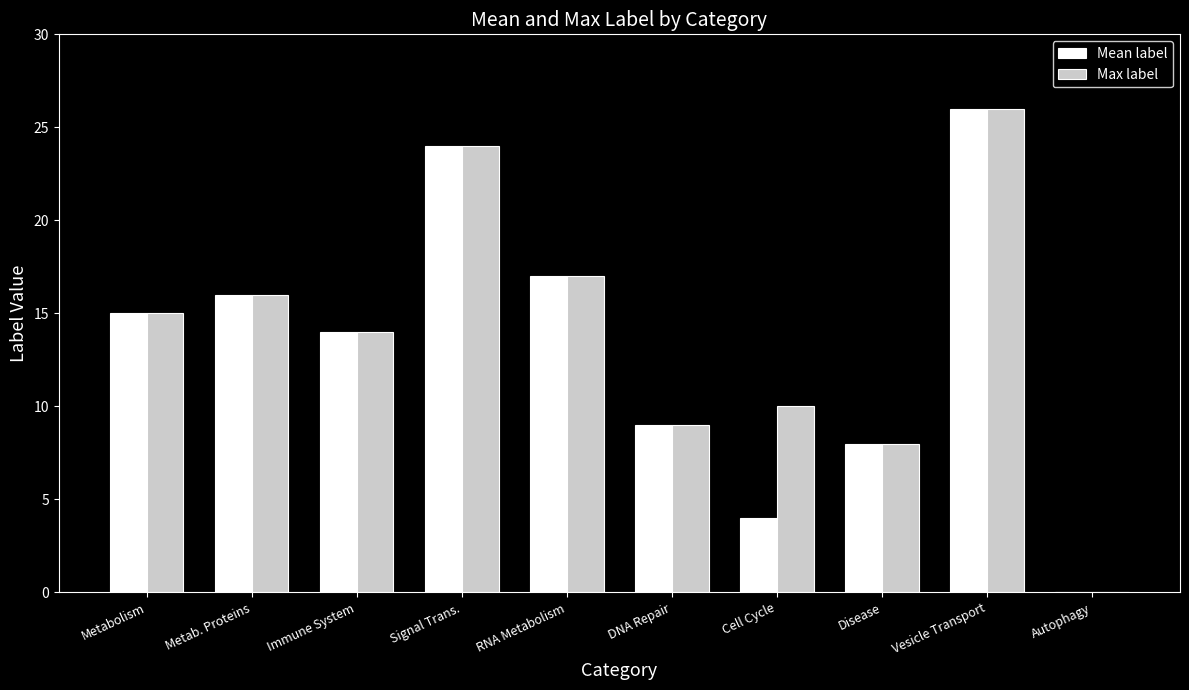

Reading right to left, what are all the values shown in this chart?

Mean label: Autophagy=0	Vesicle Transport=26	Disease=8	Cell Cycle=4	DNA Repair=9	RNA Metabolism=17	Signal Trans.=24	Immune System=14	Metab. Proteins=16	Metabolism=15
Max label: Autophagy=0	Vesicle Transport=26	Disease=8	Cell Cycle=10	DNA Repair=9	RNA Metabolism=17	Signal Trans.=24	Immune System=14	Metab. Proteins=16	Metabolism=15